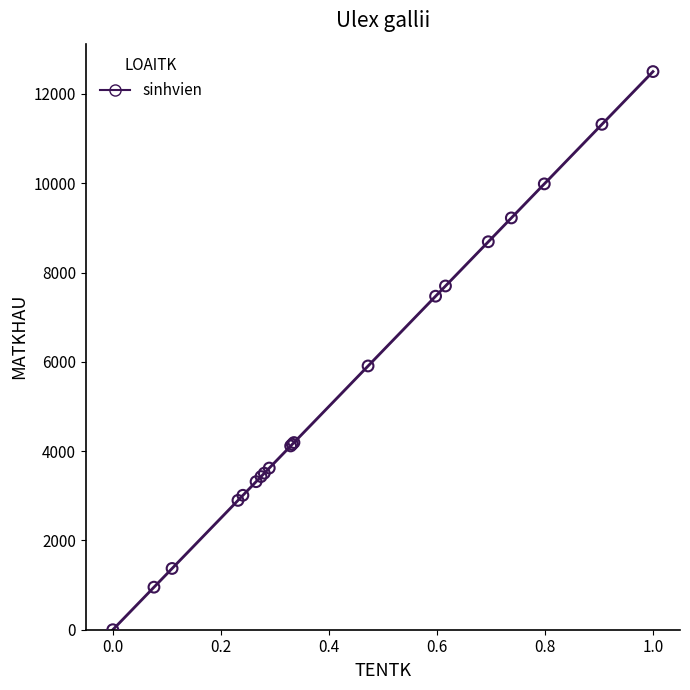

What Y value in the scatter plot is closest to 6250?

5907.0